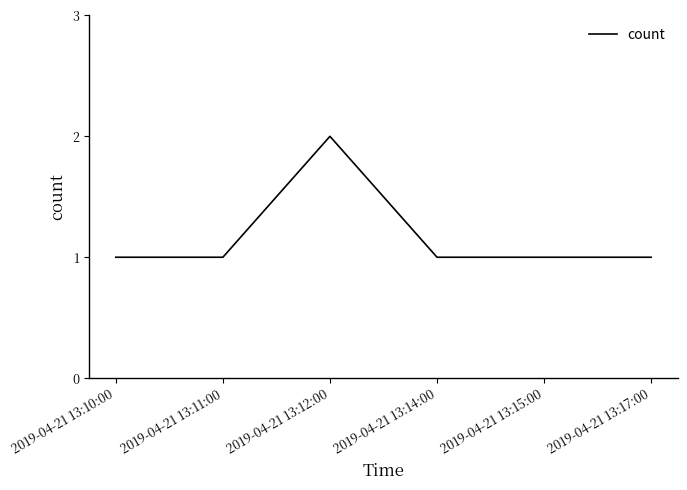

What is the maximum value shown in the chart?

2